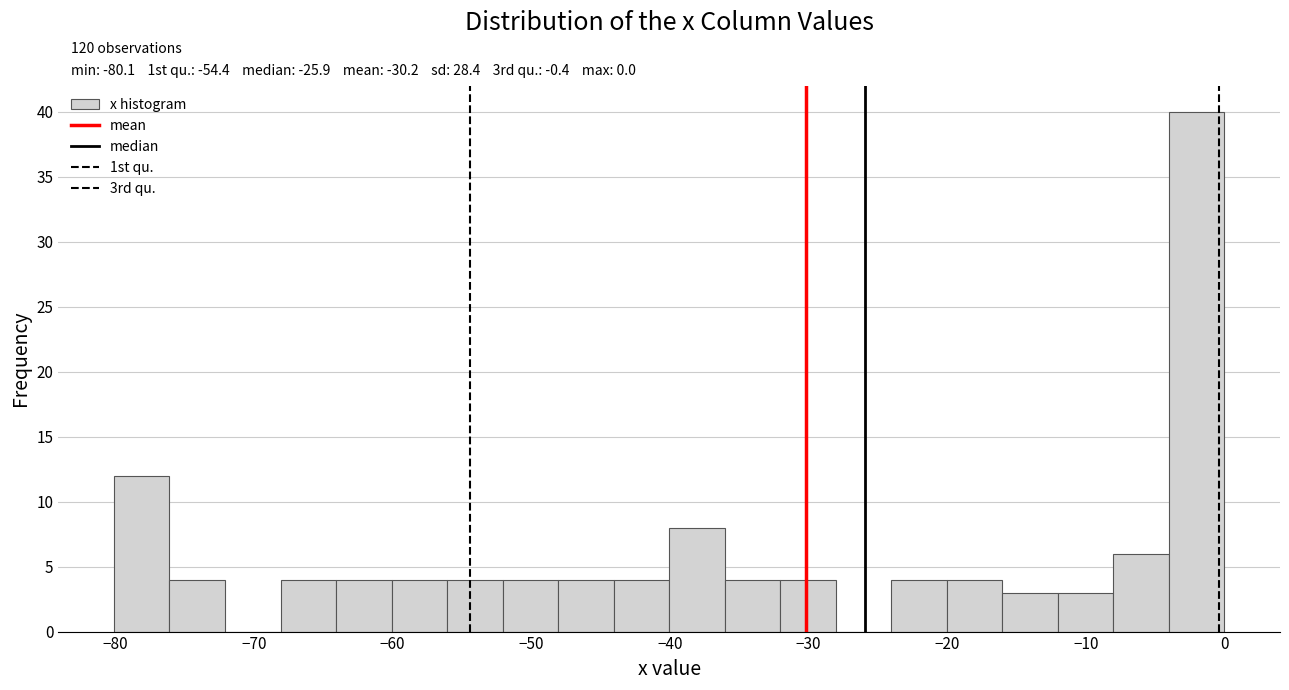

Which range on the x-axis has the tallest bar?

-4 to 0